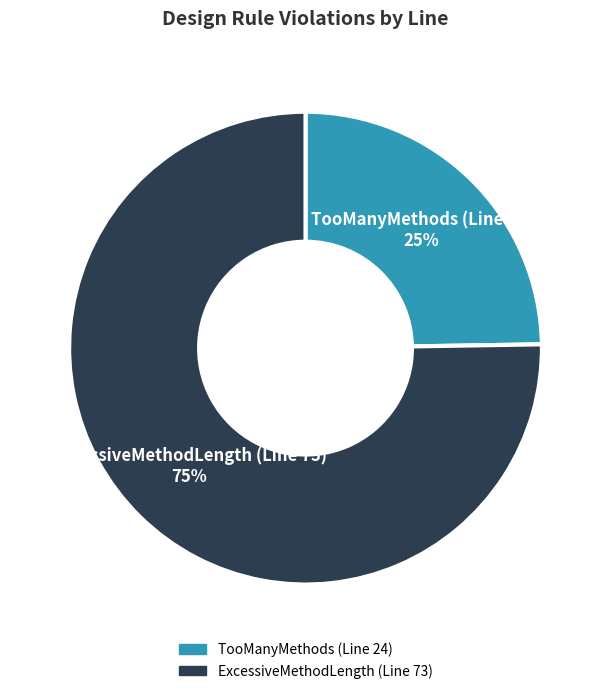

What is the majority slice?

ExcessiveMethodLength (Line 73)